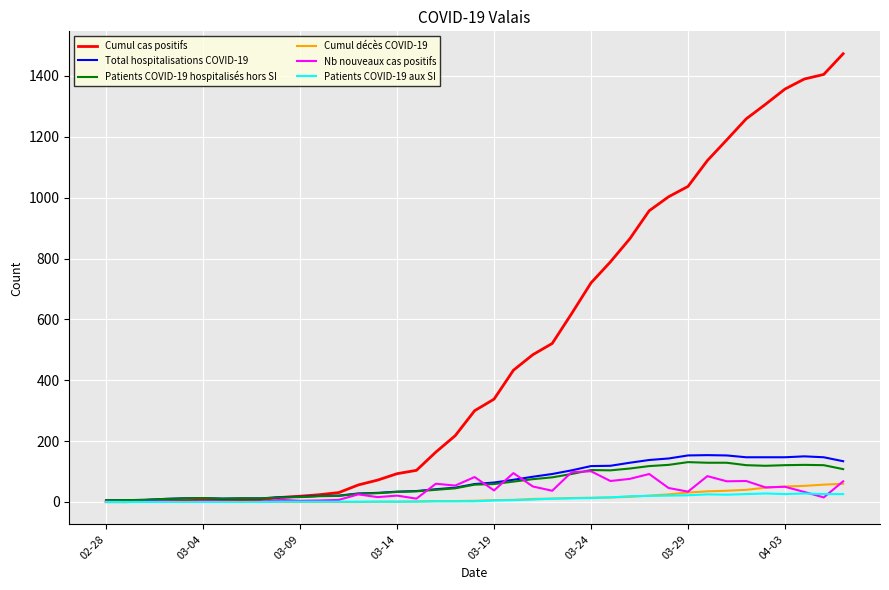

What is the greatest value displayed?

1473